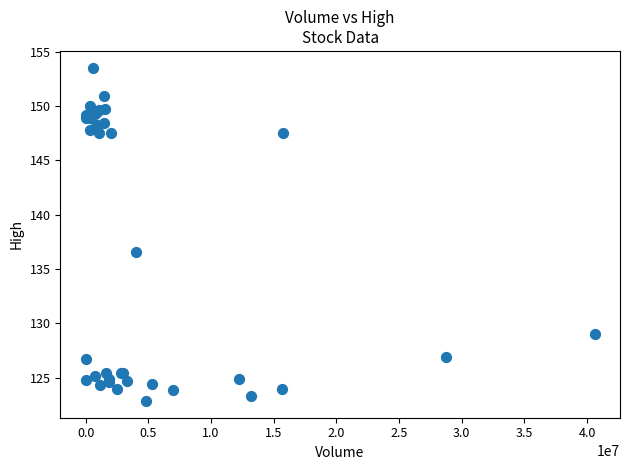

What Y value in the scatter plot is closest to 138?

136.6